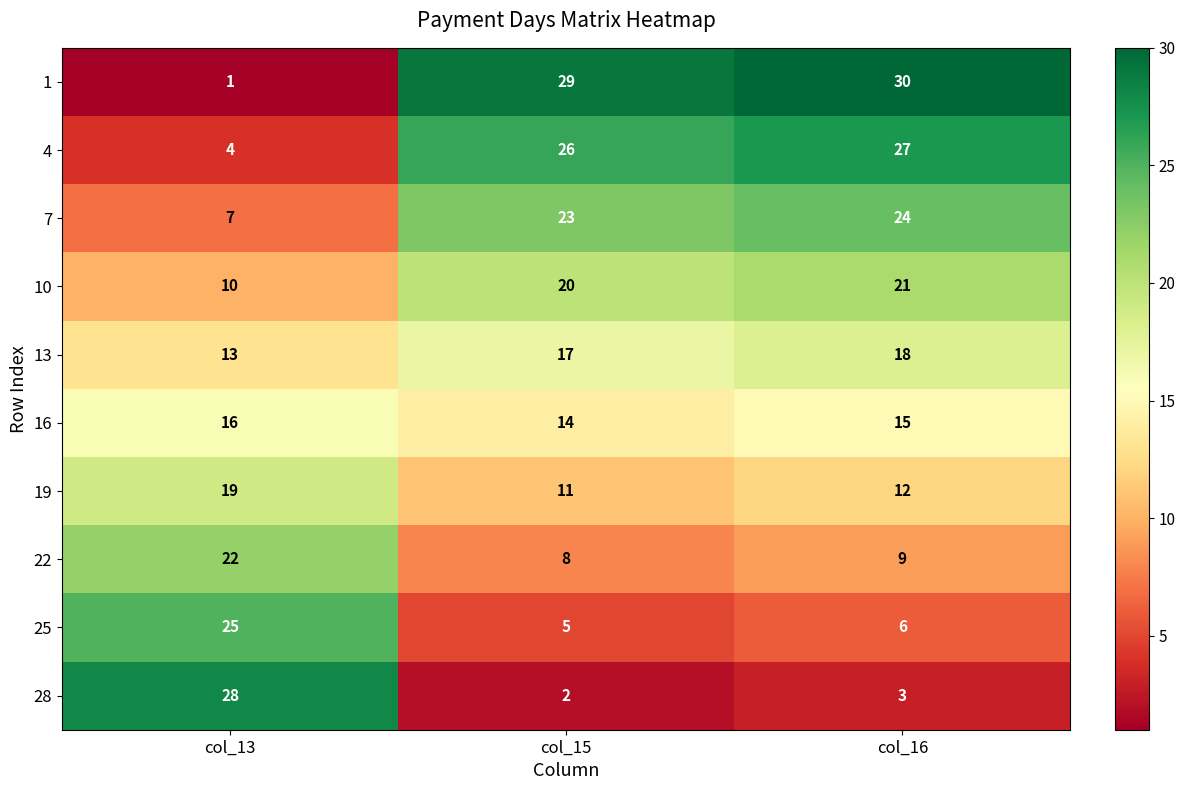

Which series has the largest total across all categories?

1